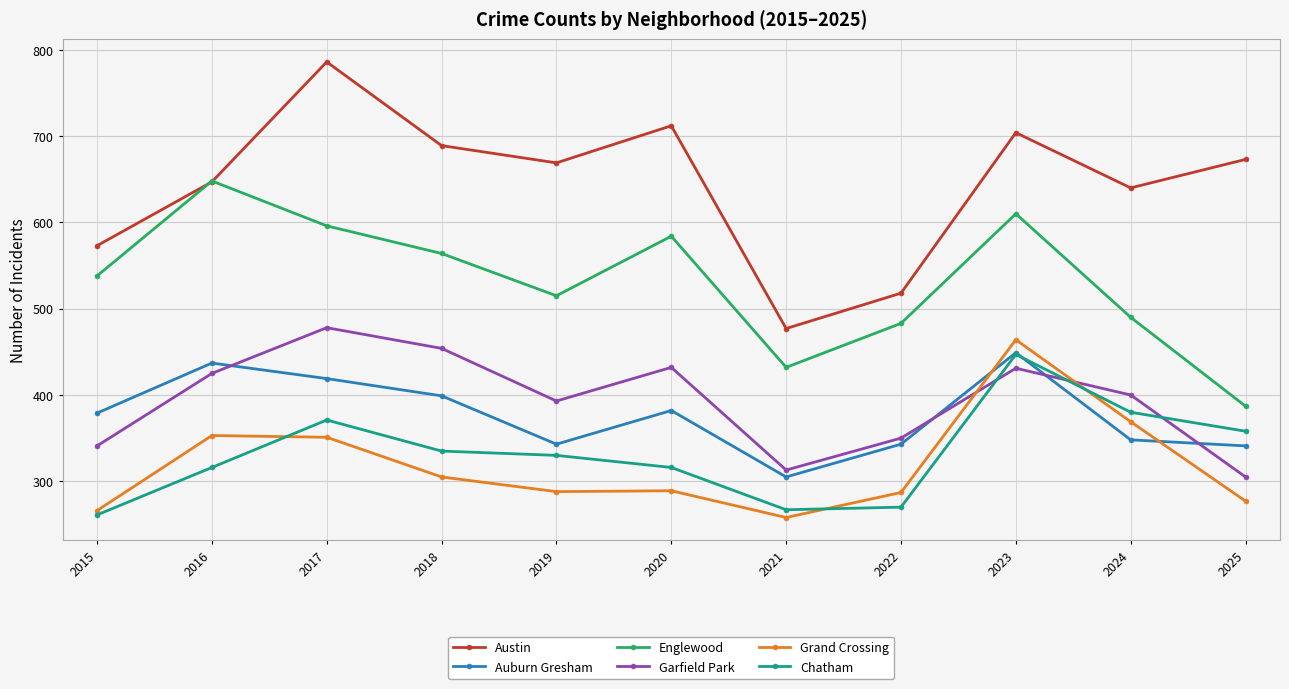

What are all the series names shown in the legend?

Austin, Auburn Gresham, Englewood, Garfield Park, Grand Crossing, Chatham